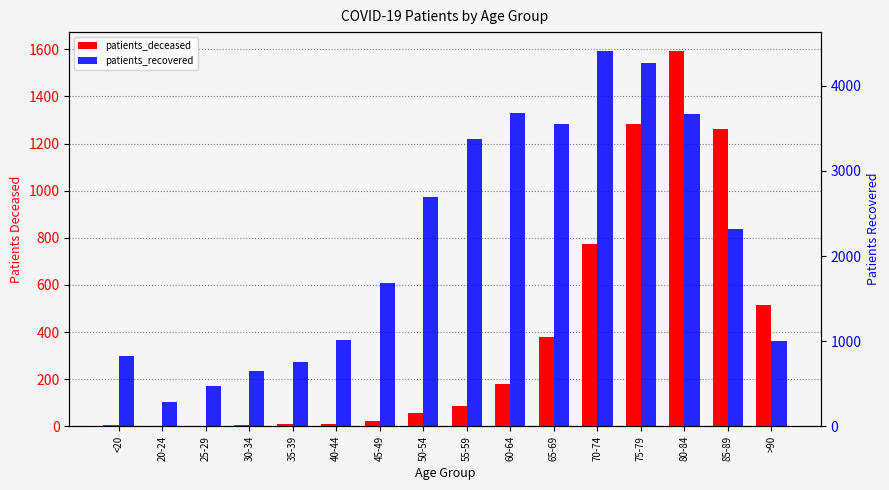

What is the total value across all series at 45-49?

1707